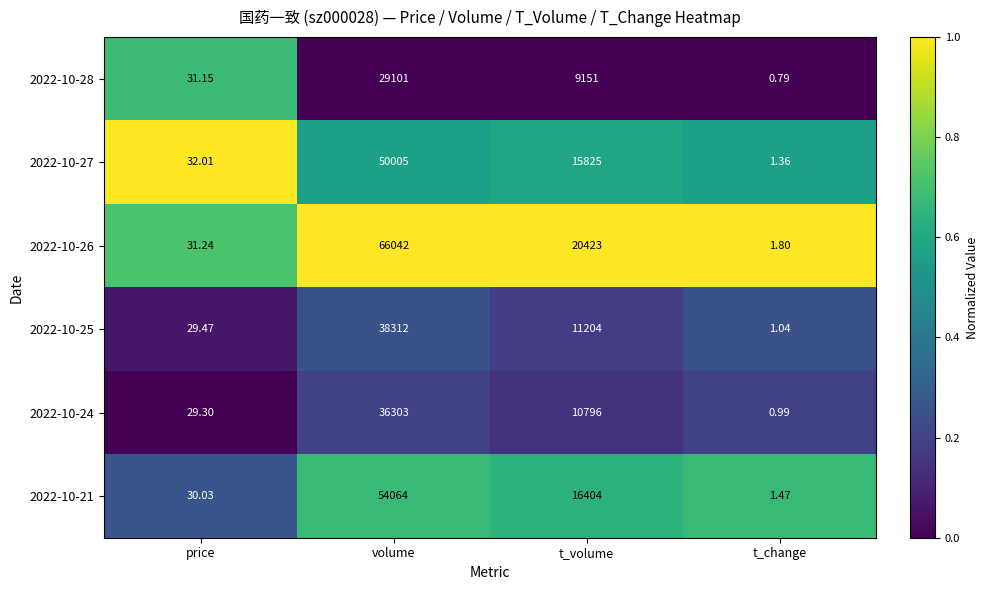

How many distinct data groups are displayed?

6